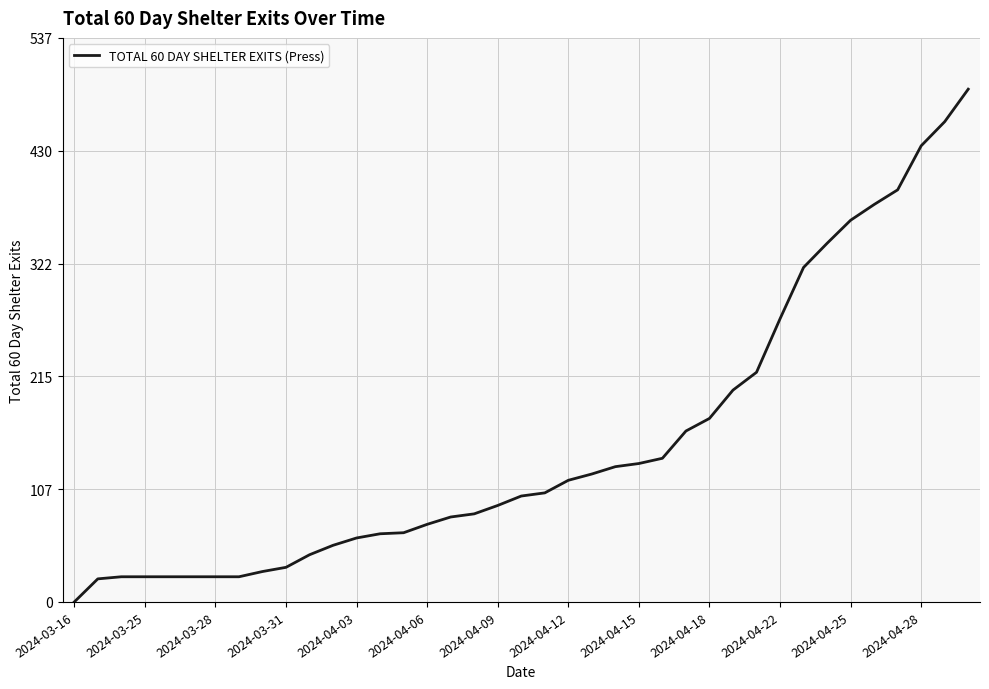

What is the difference between the maximum and minimum values?

489